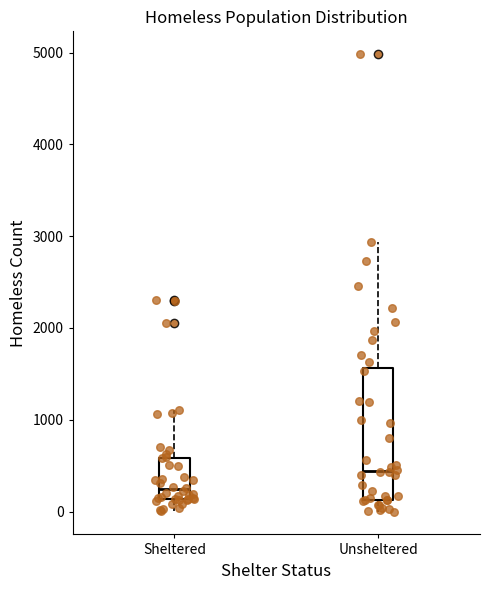

Reading left to right, transcribe this box plot: for each box, give where its median line is, the range the box spans, and where its two whiskers end, as read against the y-axis. The values are not printed on the chart, so give them approximately, as read against the axis.

Sheltered: median 200, box 100 to 600, whiskers 0 to 1100
Unsheltered: median 400, box 100 to 1600, whiskers 0 to 2900